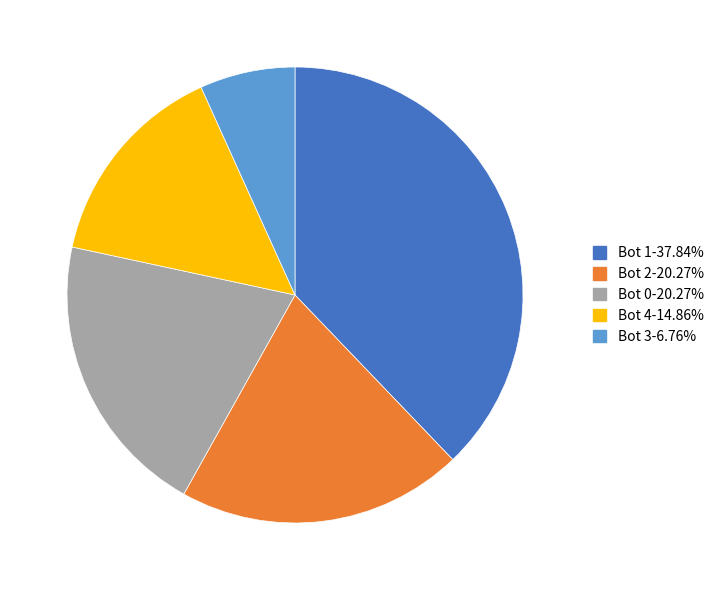

Which has a higher value, Bot 4 or Bot 2?

Bot 2